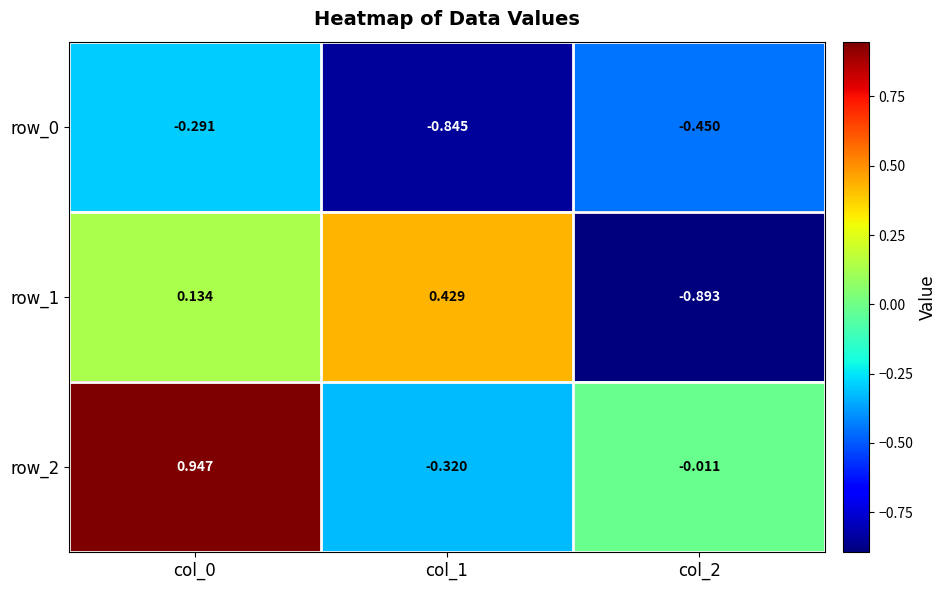

What is the average value of the row_0 series?

-0.5